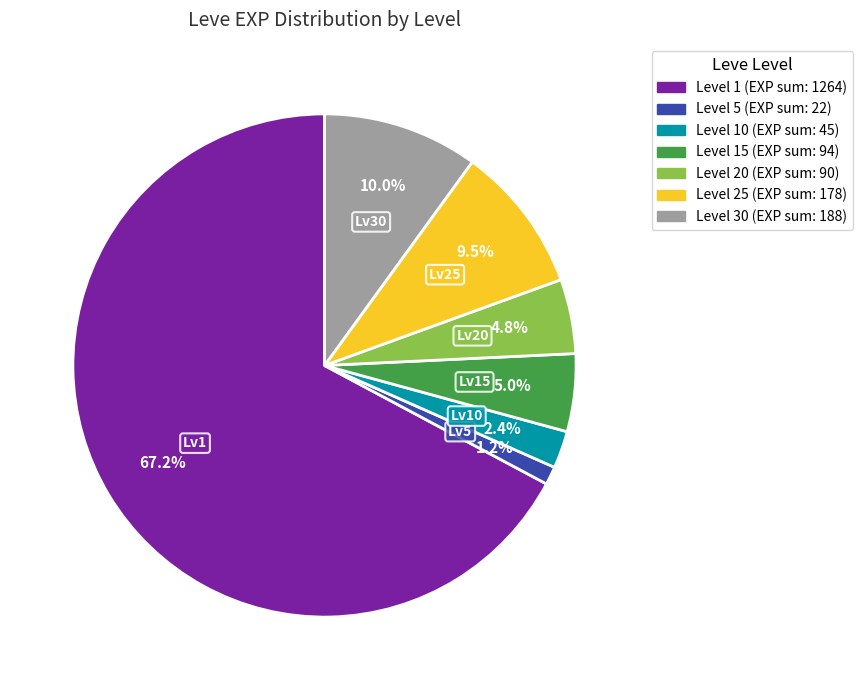

Is there any slice that represents more than half of the pie?

Yes